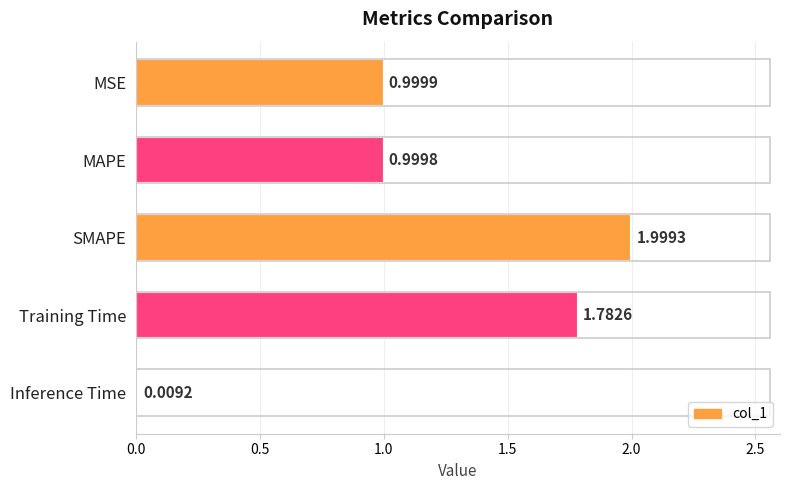

Which category has the highest value across all series?

SMAPE